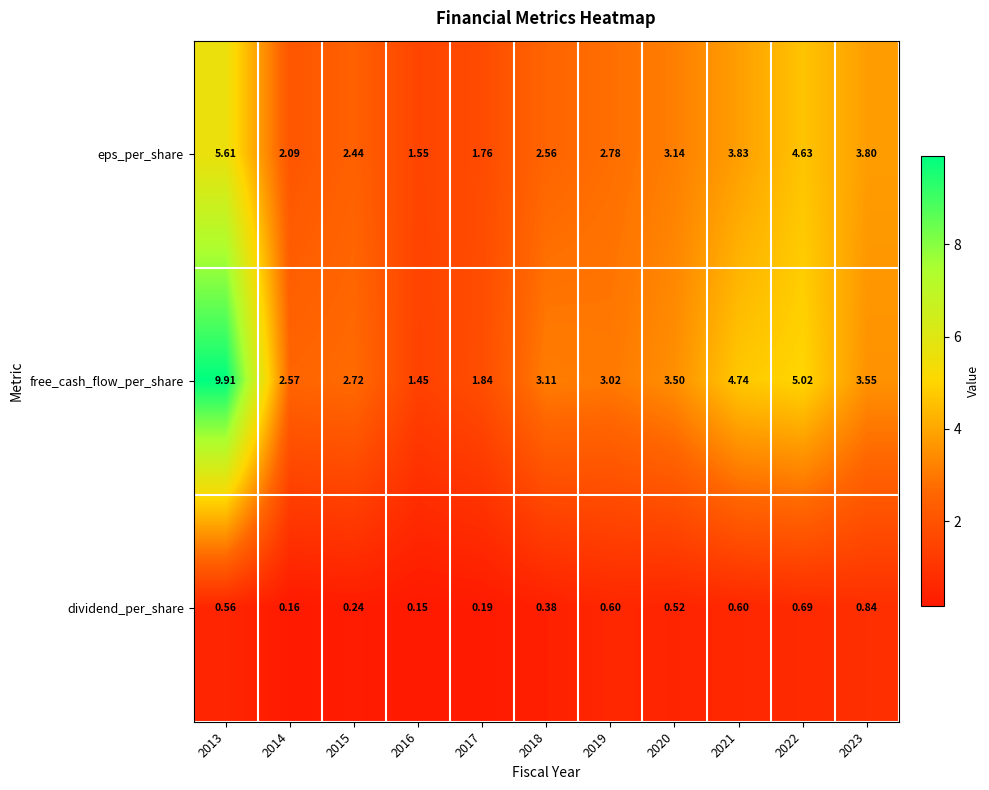

At which category is the sum across all series the highest?

2013